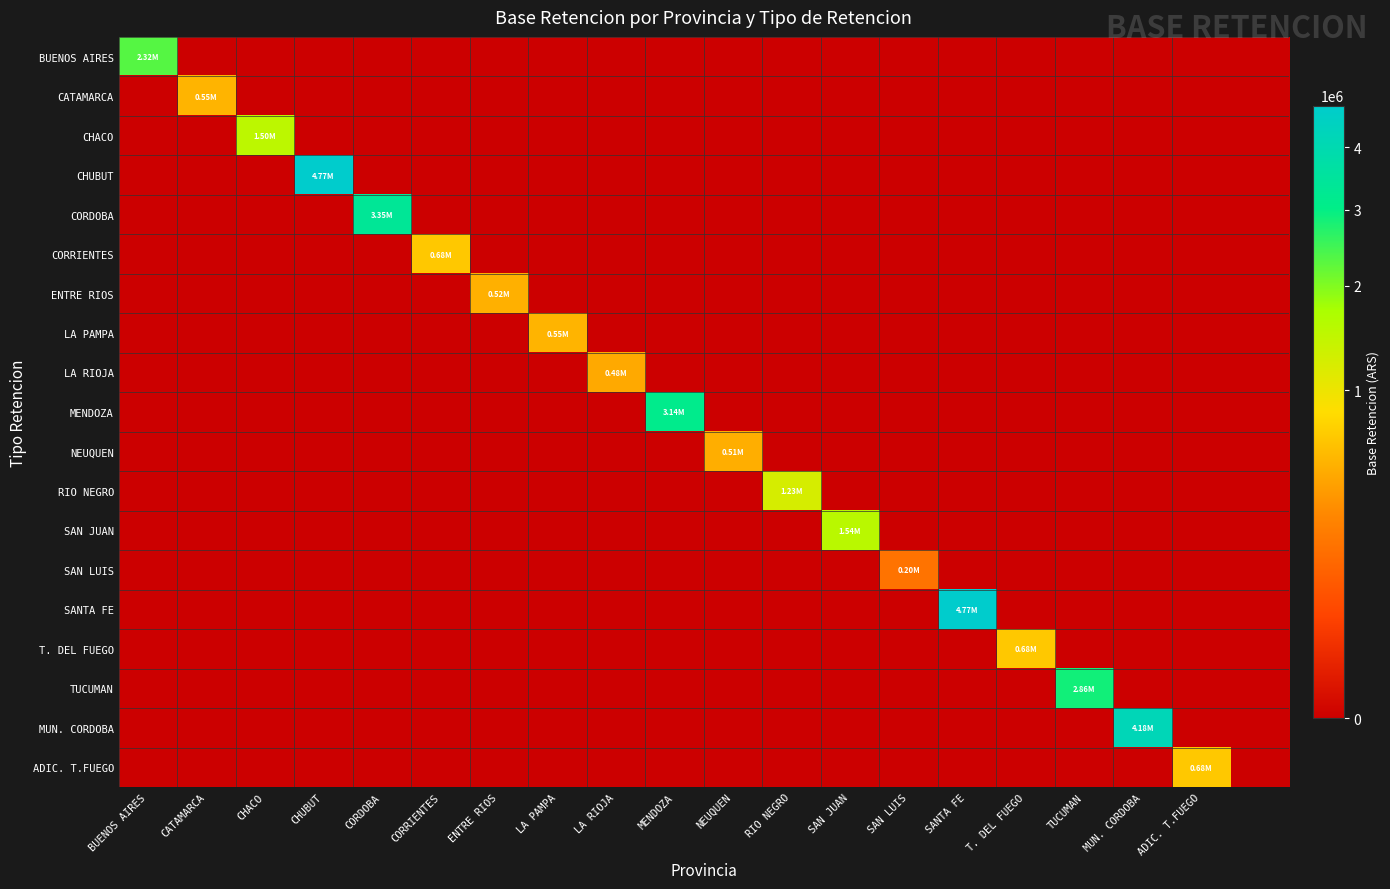

Reading right to left, transcribe all the data shown in this chart.

BUENOS AIRES: 0.0	0.0	0.0	0.0	0.0	0.0	0.0	0.0	0.0	0.0	0.0	0.0	0.0	0.0	0.0	0.0	0.0	0.0	0.0	2318756.6
CATAMARCA: 0.0	0.0	0.0	0.0	0.0	0.0	0.0	0.0	0.0	0.0	0.0	0.0	0.0	0.0	0.0	0.0	0.0	0.0	545589.8	0.0
CHACO: 0.0	0.0	0.0	0.0	0.0	0.0	0.0	0.0	0.0	0.0	0.0	0.0	0.0	0.0	0.0	0.0	0.0	1500371.9	0.0	0.0
CHUBUT: 0.0	0.0	0.0	0.0	0.0	0.0	0.0	0.0	0.0	0.0	0.0	0.0	0.0	0.0	0.0	0.0	4773910.7	0.0	0.0	0.0
CORDOBA: 0.0	0.0	0.0	0.0	0.0	0.0	0.0	0.0	0.0	0.0	0.0	0.0	0.0	0.0	0.0	3345027.2	0.0	0.0	0.0	0.0
CORRIENTES: 0.0	0.0	0.0	0.0	0.0	0.0	0.0	0.0	0.0	0.0	0.0	0.0	0.0	0.0	681987.2	0.0	0.0	0.0	0.0	0.0
ENTRE RIOS: 0.0	0.0	0.0	0.0	0.0	0.0	0.0	0.0	0.0	0.0	0.0	0.0	0.0	524373.6	0.0	0.0	0.0	0.0	0.0	0.0
LA PAMPA: 0.0	0.0	0.0	0.0	0.0	0.0	0.0	0.0	0.0	0.0	0.0	0.0	545589.8	0.0	0.0	0.0	0.0	0.0	0.0	0.0
LA RIOJA: 0.0	0.0	0.0	0.0	0.0	0.0	0.0	0.0	0.0	0.0	0.0	481714.9	0.0	0.0	0.0	0.0	0.0	0.0	0.0	0.0
MENDOZA: 0.0	0.0	0.0	0.0	0.0	0.0	0.0	0.0	0.0	0.0	3137141.3	0.0	0.0	0.0	0.0	0.0	0.0	0.0	0.0	0.0
NEUQUEN: 0.0	0.0	0.0	0.0	0.0	0.0	0.0	0.0	0.0	514125.3	0.0	0.0	0.0	0.0	0.0	0.0	0.0	0.0	0.0	0.0
RIO NEGRO: 0.0	0.0	0.0	0.0	0.0	0.0	0.0	0.0	1227577.0	0.0	0.0	0.0	0.0	0.0	0.0	0.0	0.0	0.0	0.0	0.0
SAN JUAN: 0.0	0.0	0.0	0.0	0.0	0.0	0.0	1542376.0	0.0	0.0	0.0	0.0	0.0	0.0	0.0	0.0	0.0	0.0	0.0	0.0
SAN LUIS: 0.0	0.0	0.0	0.0	0.0	0.0	204596.2	0.0	0.0	0.0	0.0	0.0	0.0	0.0	0.0	0.0	0.0	0.0	0.0	0.0
SANTA FE: 0.0	0.0	0.0	0.0	0.0	4773910.7	0.0	0.0	0.0	0.0	0.0	0.0	0.0	0.0	0.0	0.0	0.0	0.0	0.0	0.0
T. DEL FUEGO: 0.0	0.0	0.0	0.0	681987.2	0.0	0.0	0.0	0.0	0.0	0.0	0.0	0.0	0.0	0.0	0.0	0.0	0.0	0.0	0.0
TUCUMAN: 0.0	0.0	0.0	2864346.4	0.0	0.0	0.0	0.0	0.0	0.0	0.0	0.0	0.0	0.0	0.0	0.0	0.0	0.0	0.0	0.0
MUN. CORDOBA: 0.0	0.0	4181284.0	0.0	0.0	0.0	0.0	0.0	0.0	0.0	0.0	0.0	0.0	0.0	0.0	0.0	0.0	0.0	0.0	0.0
ADIC. T.FUEGO: 0.0	681987.2	0.0	0.0	0.0	0.0	0.0	0.0	0.0	0.0	0.0	0.0	0.0	0.0	0.0	0.0	0.0	0.0	0.0	0.0